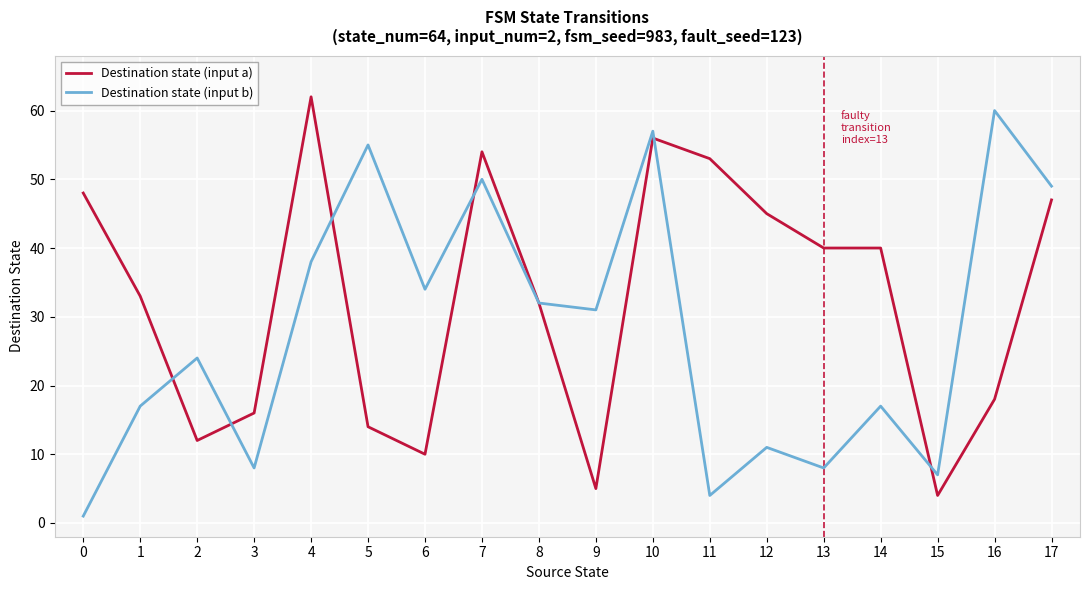

What is the sum of the Destination state (input a) values at 7 and 6?

64